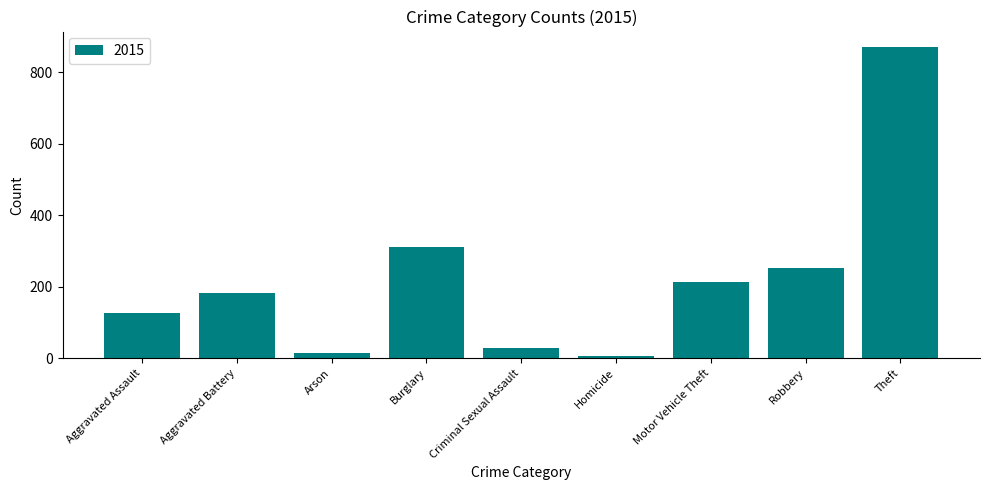

Are the bars horizontal?

No